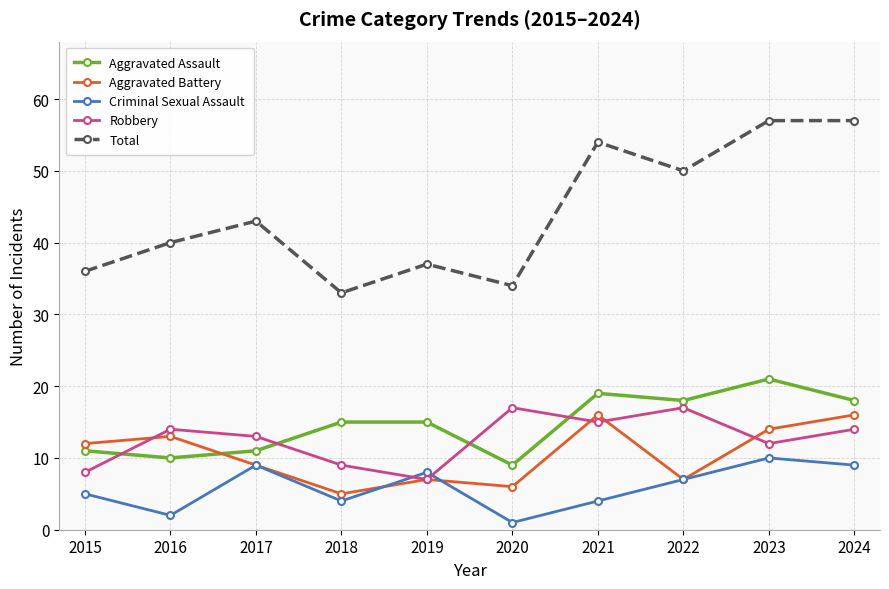

Where is the first local minimum for Criminal Sexual Assault?

2016